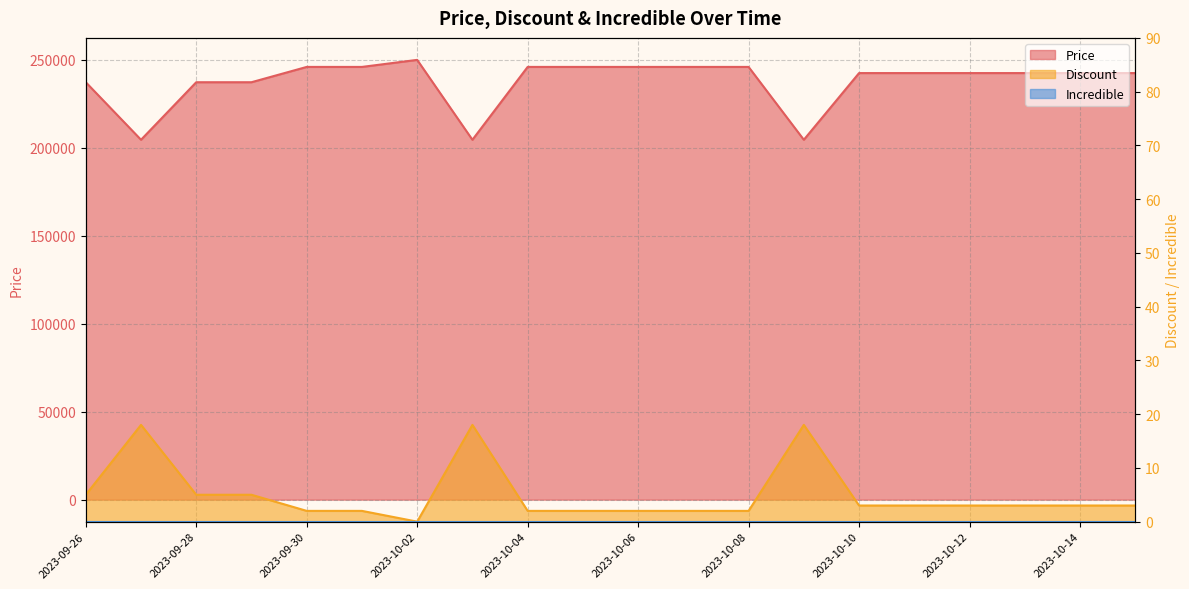

What is the average value of the Price series?

237535